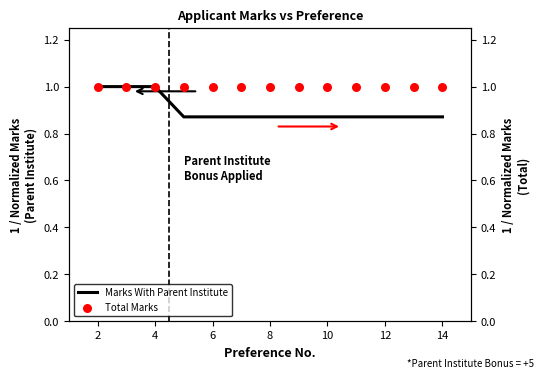

Which series reaches the minimum Y coordinate?

Marks With Parent Institute